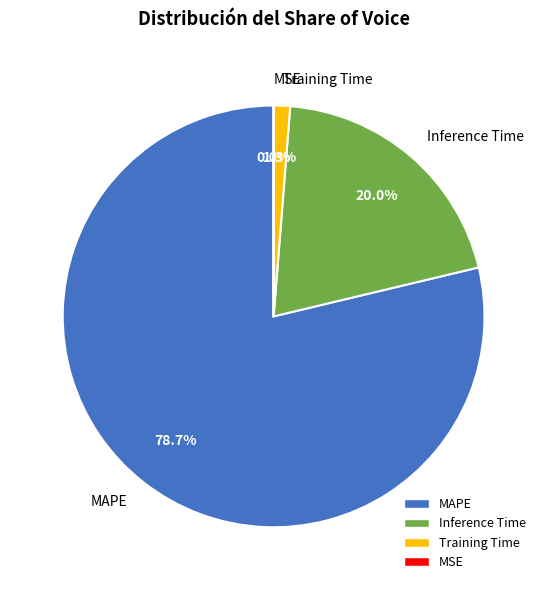

Which category has the biggest portion of the pie?

MAPE